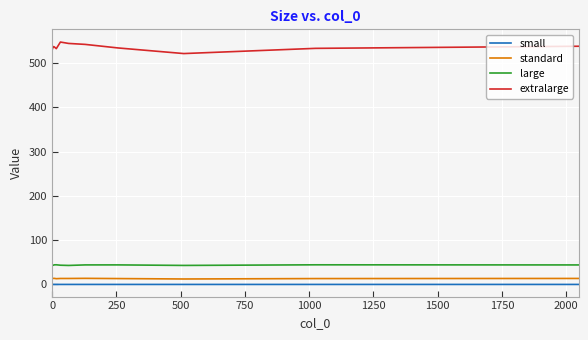

True or false: standard and large cross at least once.

False